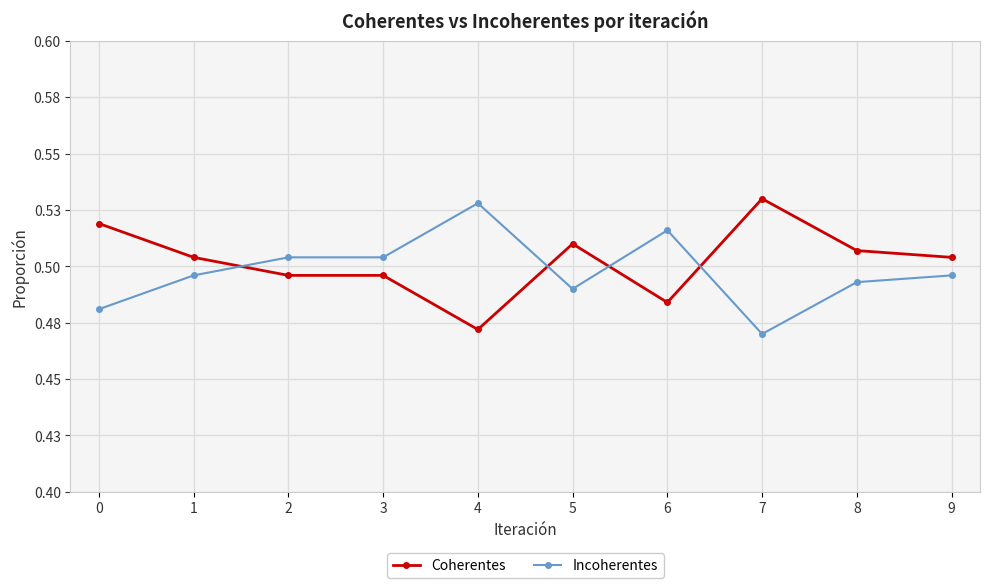

The value of Incoherentes at 9 is 0.1. True or false?

False